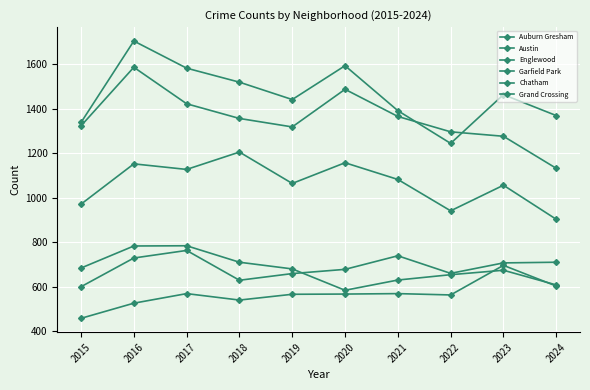

Count the number of data series in this chart.

6